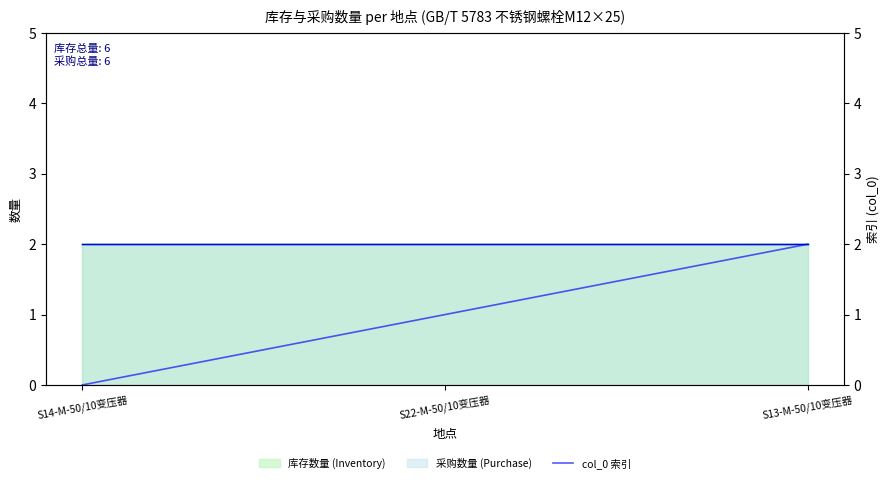

List the labels in order of value, largest first.

S13-M-50/10变压器, S22-M-50/10变压器, S14-M-50/10变压器